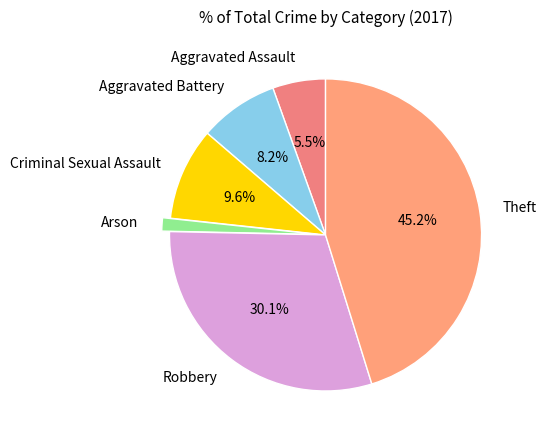

What percentage is NOT represented by Theft?

54.8%